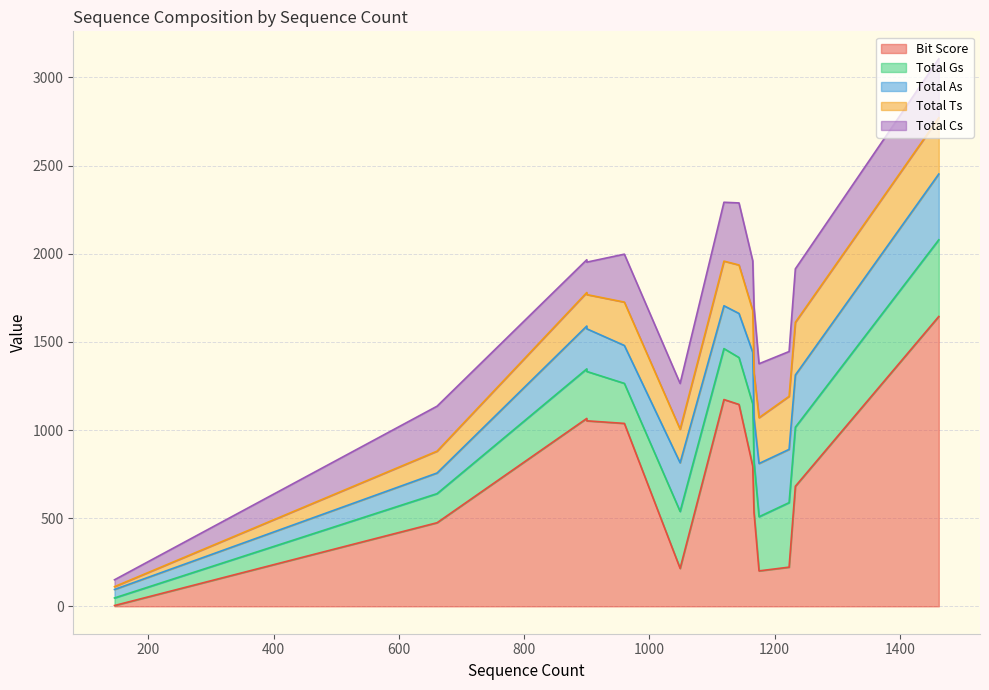

At 1143, list the series in order from largest to smallest.

Bit Score, Total Cs, Total Ts, Total Gs, Total As